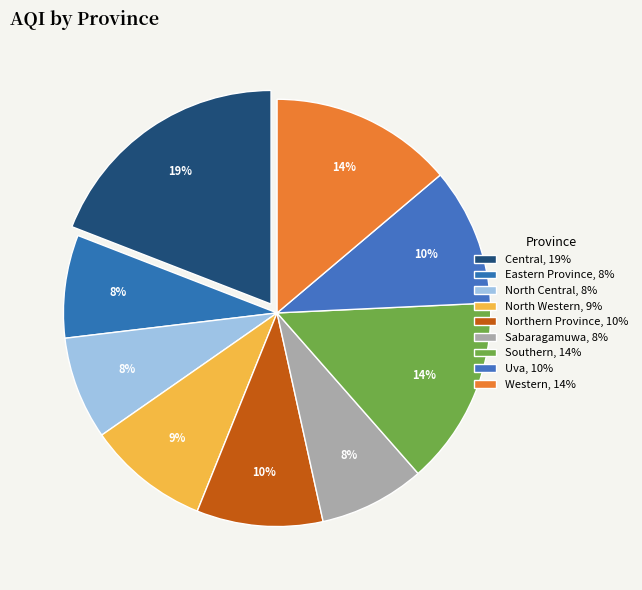

What is the smallest slice in the pie chart?

Eastern Province